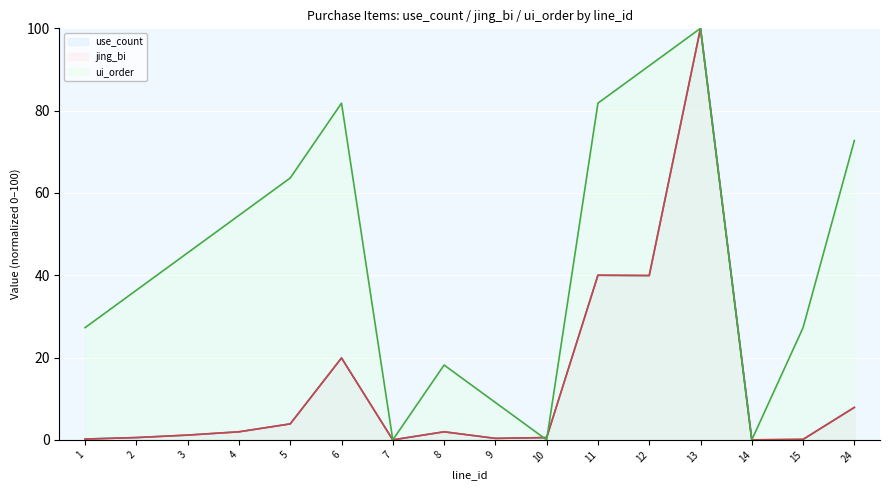

True or false: use_count has a value of 6.1 at 5.

False